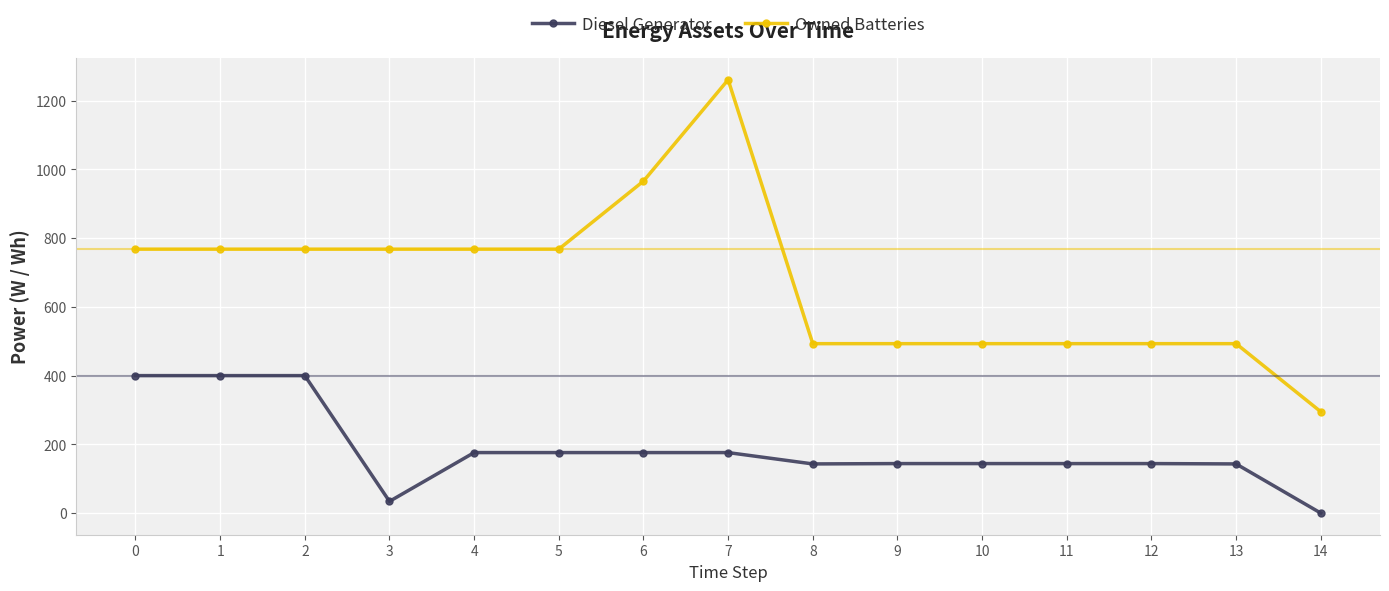

What are all the series names shown in the legend?

Diesel Generator, Owned Batteries